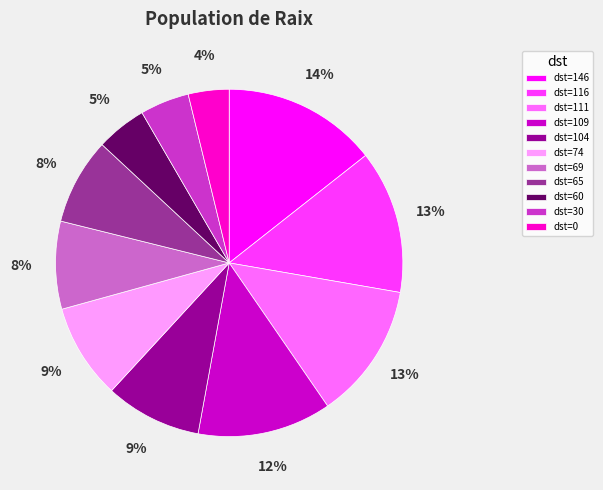

To the nearest percent, what percentage of the pie is dst=116?

13%